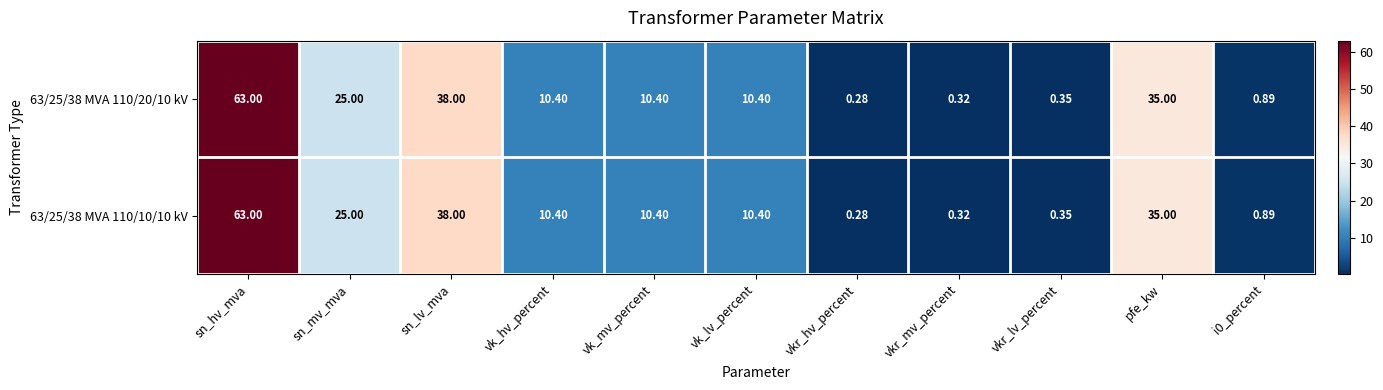

Is the value of 63/25/38 MVA 110/20/10 kV at sn_hv_mva greater than the value of 63/25/38 MVA 110/10/10 kV at vkr_lv_percent?

Yes